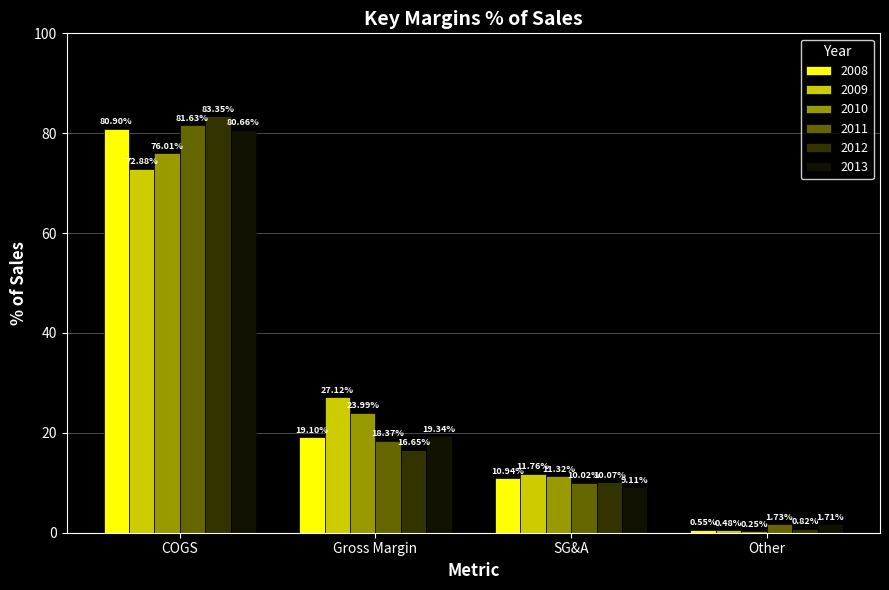

At which label does 2008 reach its peak?

COGS